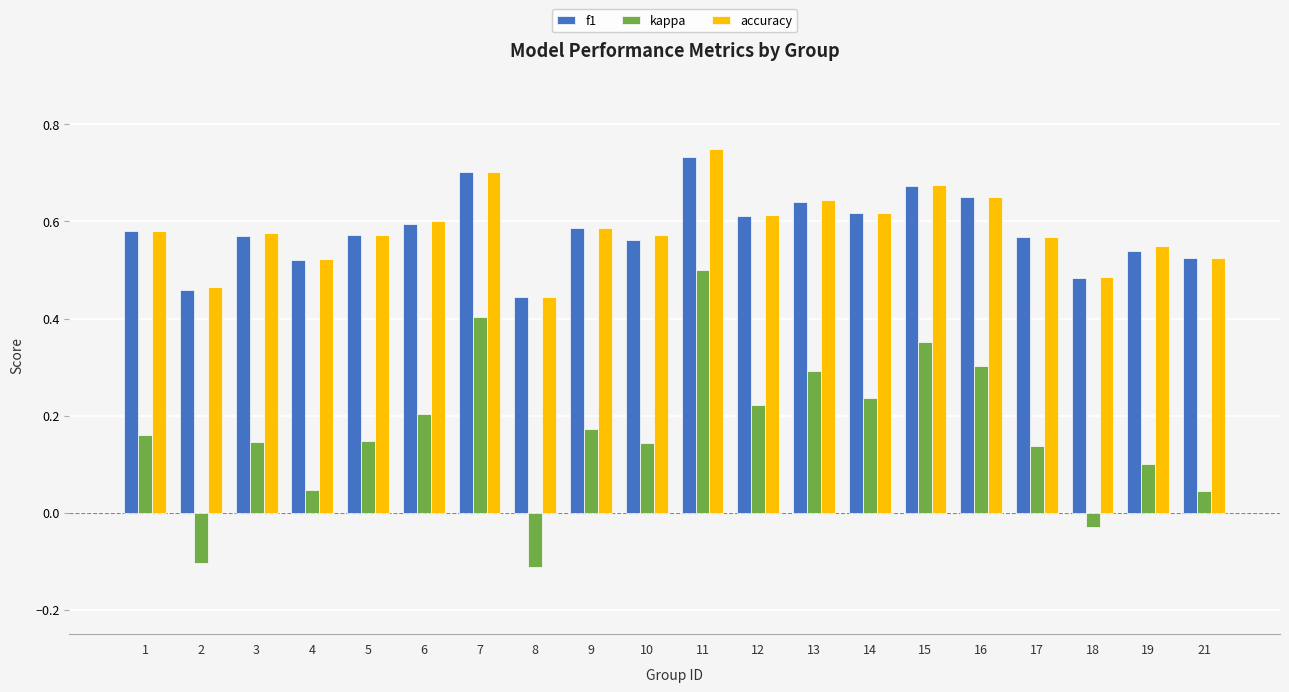

What is the sum of all accuracy values?

11.7